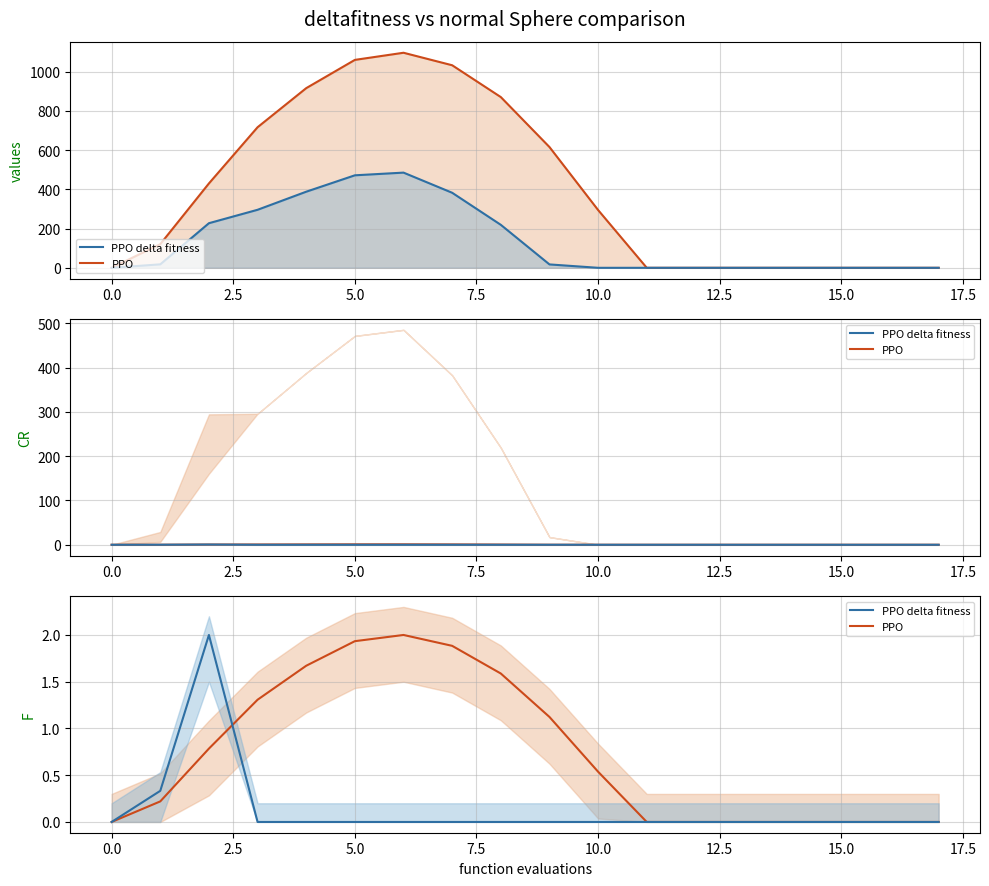

True or false: PPO and series_0 intersect in this chart.

False